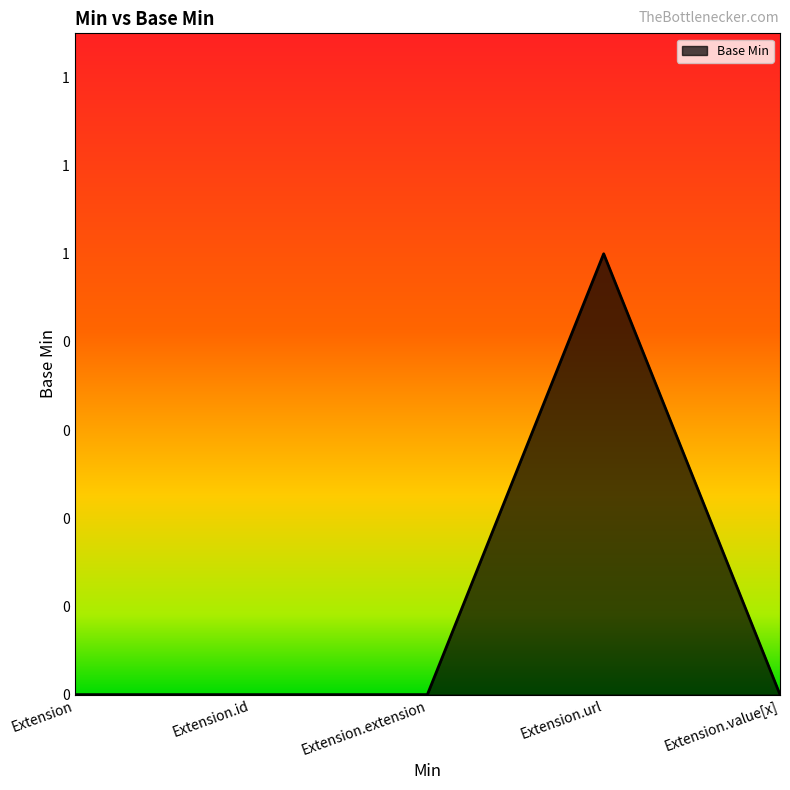

Does the chart have visible grid lines?

No